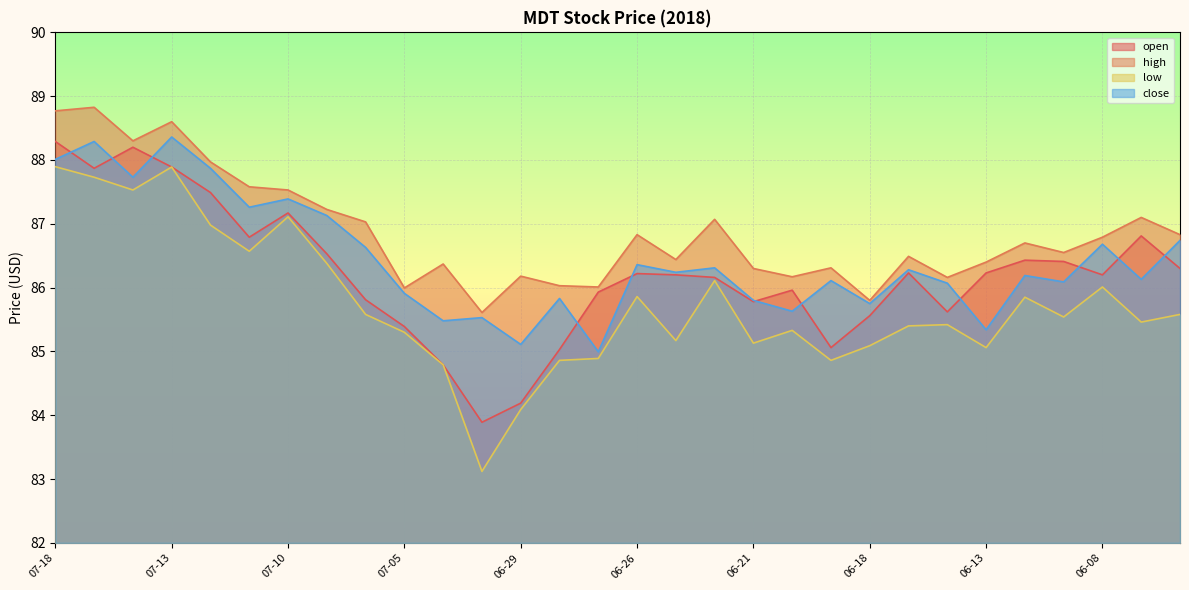

At which category is the sum across all series the highest?

07-18